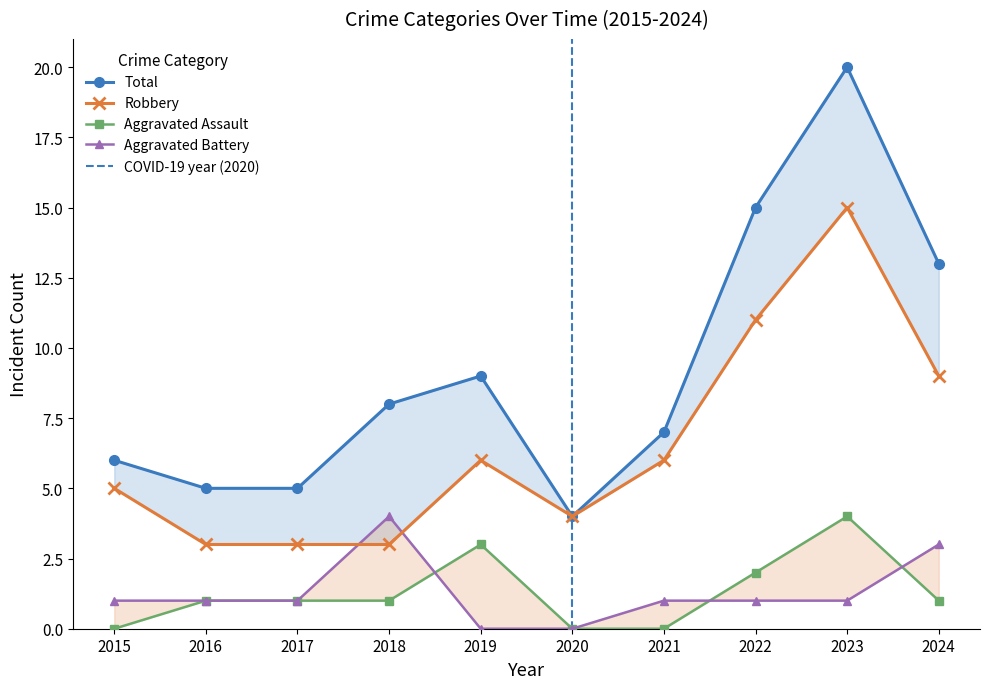

At which label does Aggravated Battery first exceed 1?

2018